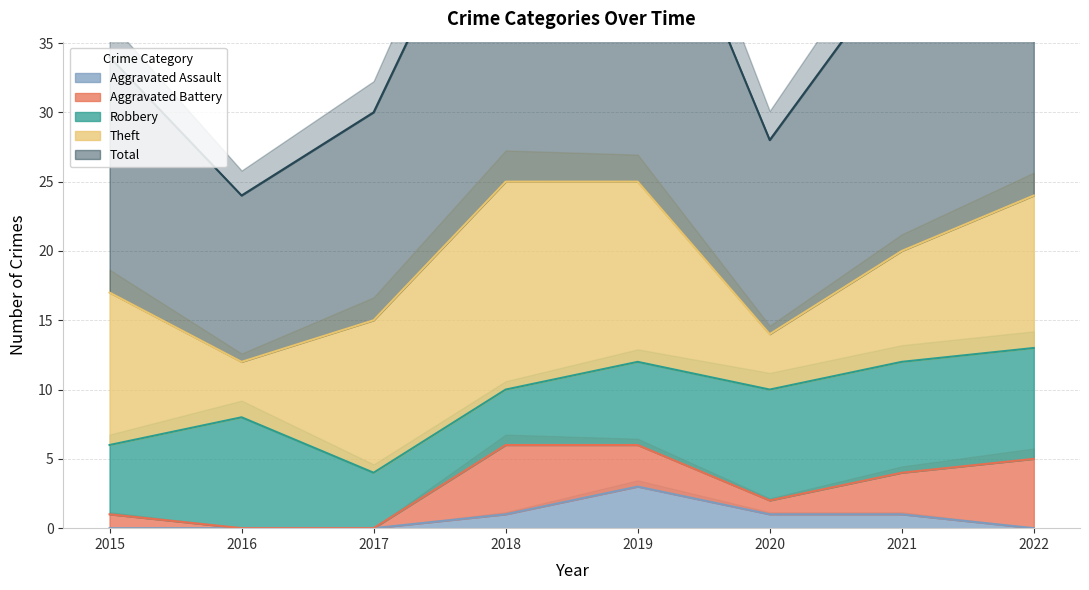

How many interior local peaks does the Theft series have?

1